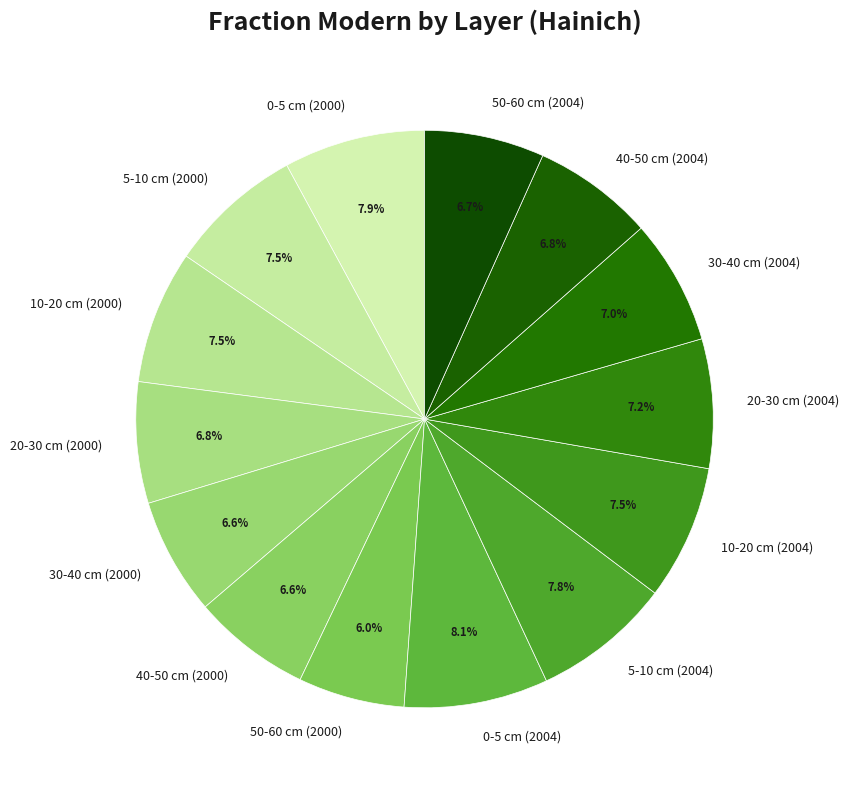

Combined, do 0-5 cm (2004) and 5-10 cm (2004) account for over 50%?

No